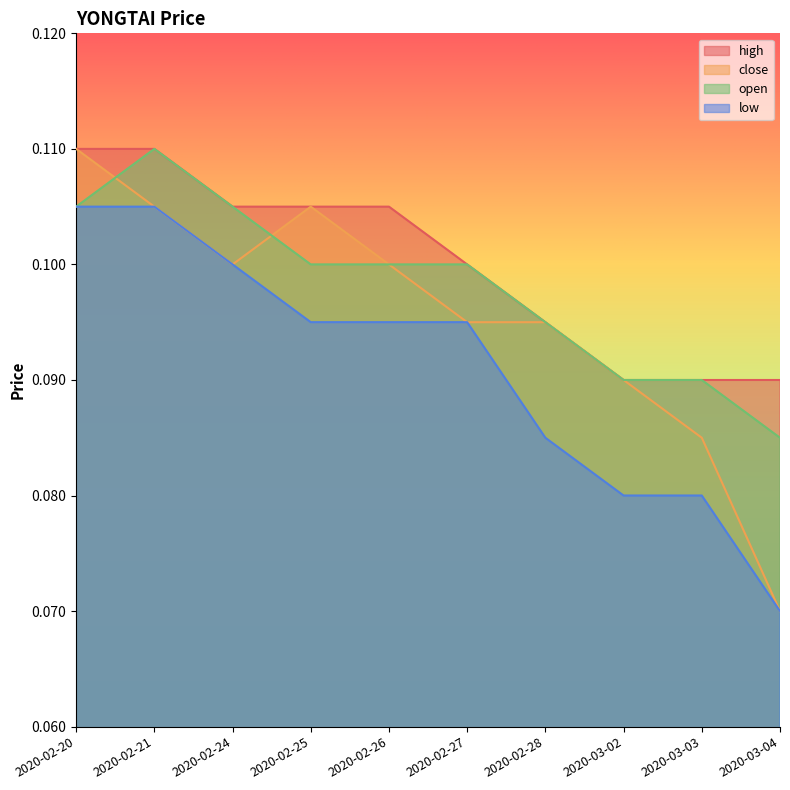

Reading right to left, list all the values displayed in this chart.

high: 2020-03-04=0.1	2020-03-03=0.1	2020-03-02=0.1	2020-02-28=0.1	2020-02-27=0.1	2020-02-26=0.1	2020-02-25=0.1	2020-02-24=0.1	2020-02-21=0.1	2020-02-20=0.1
close: 2020-03-04=0.1	2020-03-03=0.1	2020-03-02=0.1	2020-02-28=0.1	2020-02-27=0.1	2020-02-26=0.1	2020-02-25=0.1	2020-02-24=0.1	2020-02-21=0.1	2020-02-20=0.1
open: 2020-03-04=0.1	2020-03-03=0.1	2020-03-02=0.1	2020-02-28=0.1	2020-02-27=0.1	2020-02-26=0.1	2020-02-25=0.1	2020-02-24=0.1	2020-02-21=0.1	2020-02-20=0.1
low: 2020-03-04=0.1	2020-03-03=0.1	2020-03-02=0.1	2020-02-28=0.1	2020-02-27=0.1	2020-02-26=0.1	2020-02-25=0.1	2020-02-24=0.1	2020-02-21=0.1	2020-02-20=0.1